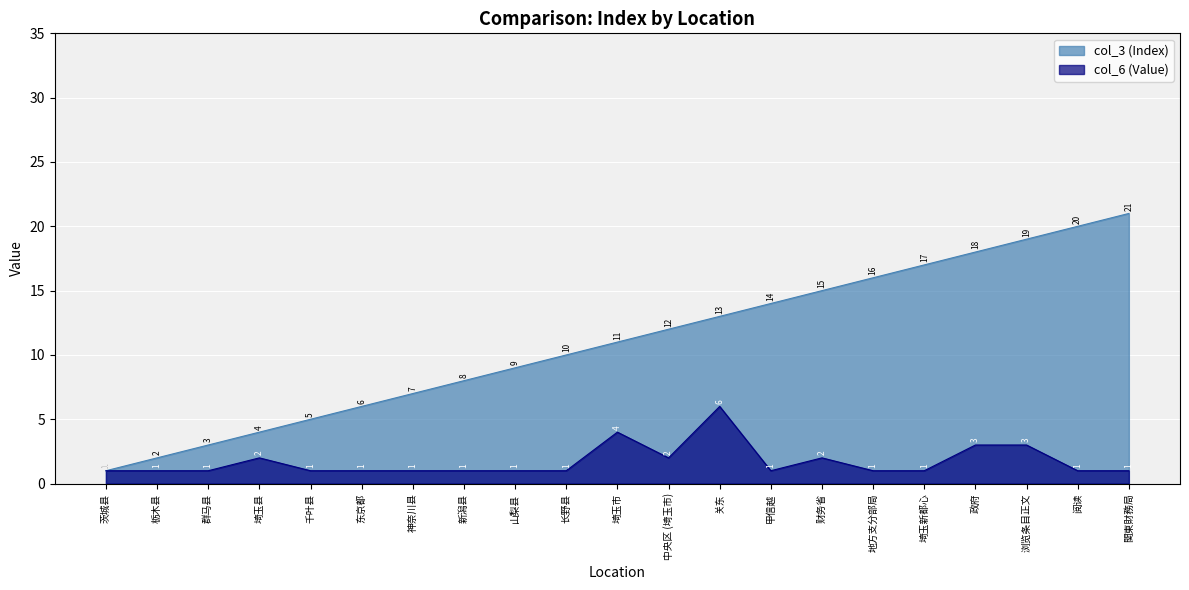

The value of col_3 (Index) at 茨城县 is 2. True or false?

False